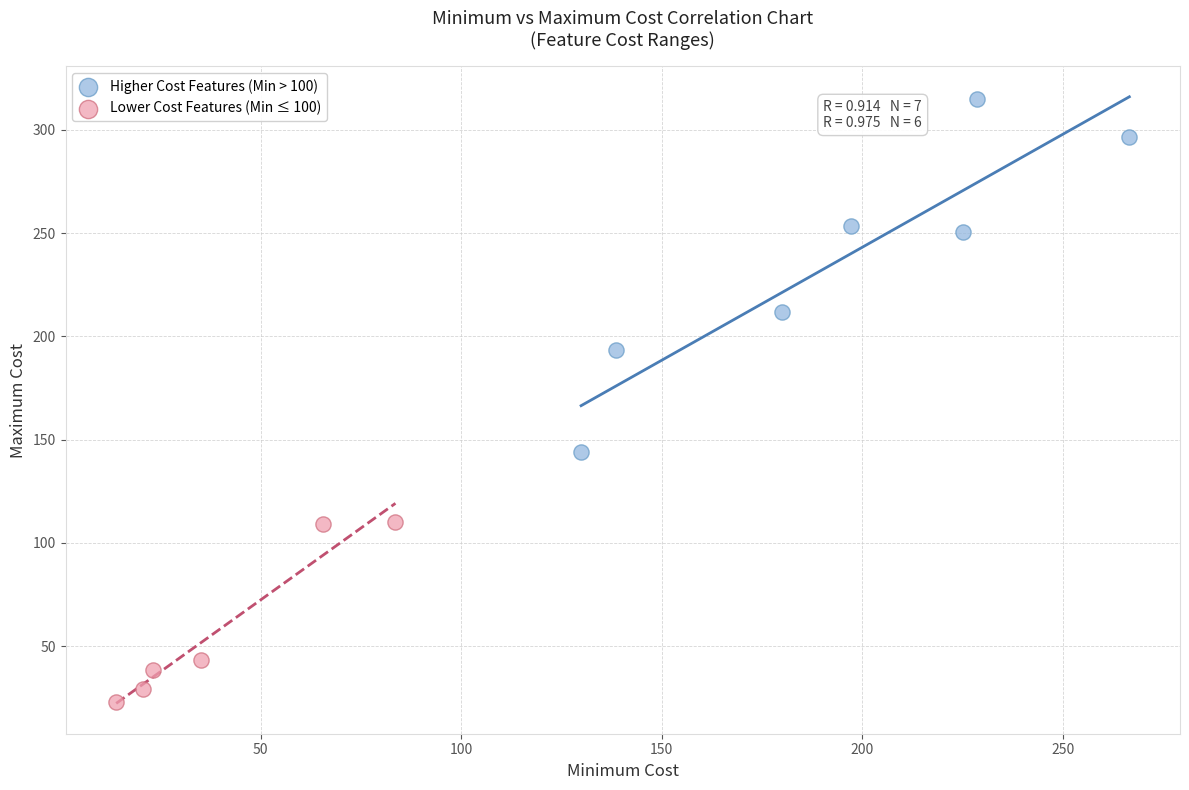

Which series contains the lowest Y value?

Lower Cost Features (Min ≤ 100)